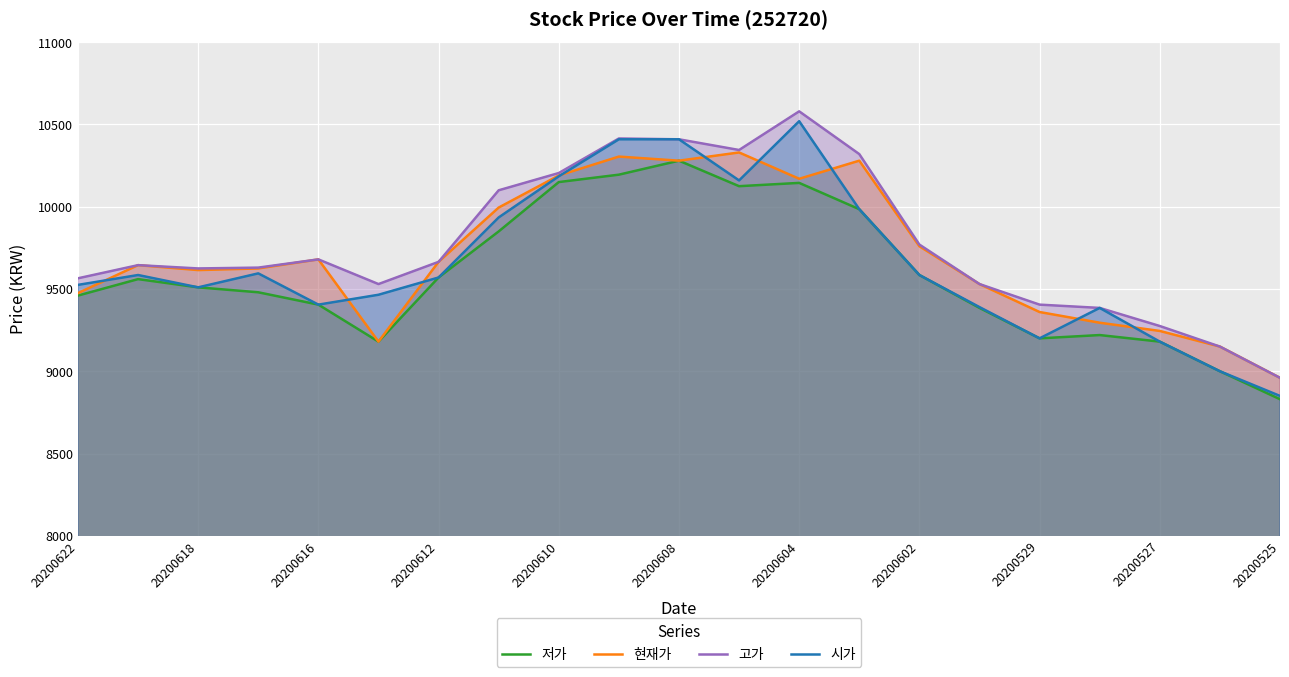

What is the difference between the 시가 values at 20200622 and 20200612?

45